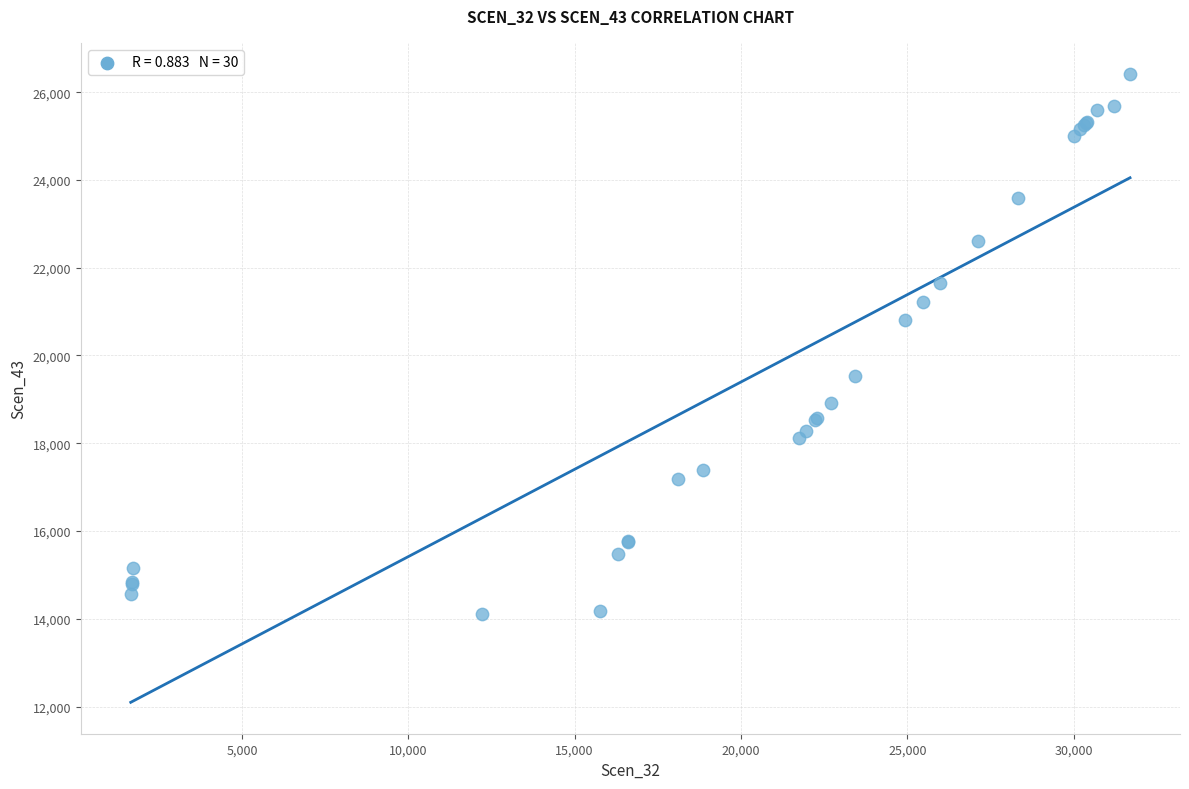

What Y value in the scatter plot is closest to 20262?

20810.5